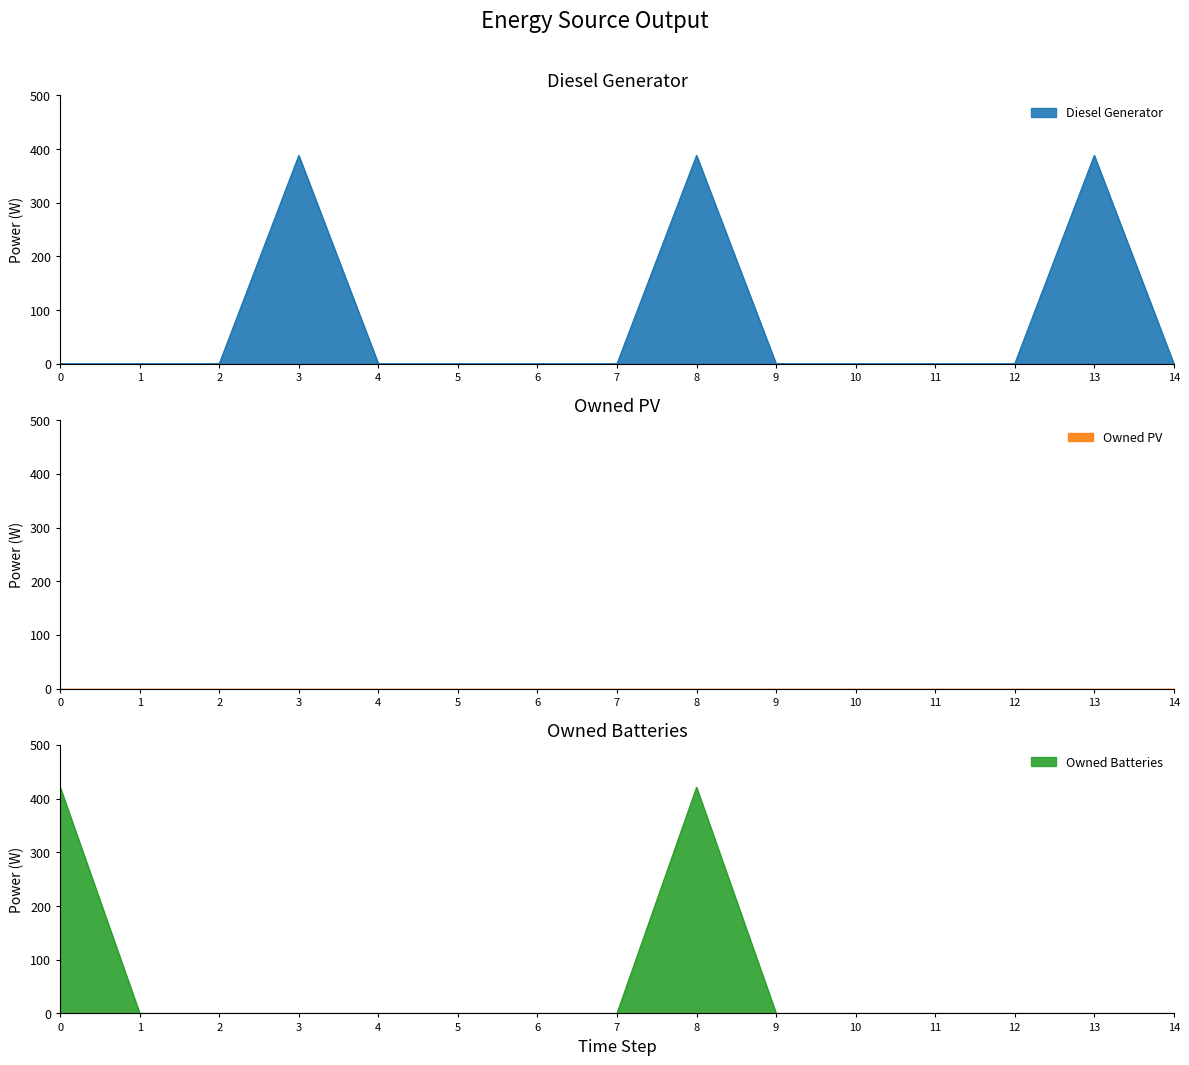

Rank the categories by Owned Batteries value from lowest to highest.

1, 2, 3, 4, 5, 6, 7, 9, 10, 11, 12, 13, 14, 0, 8